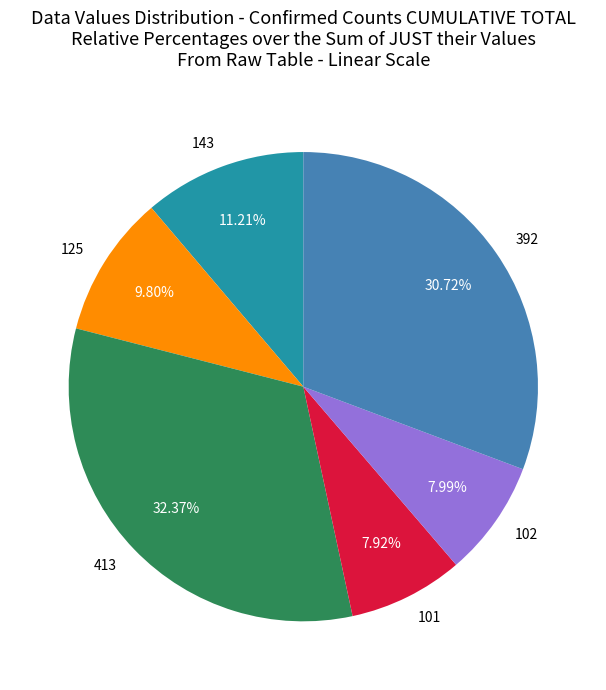

What percentage is the 413 slice, to the nearest percent?

32%